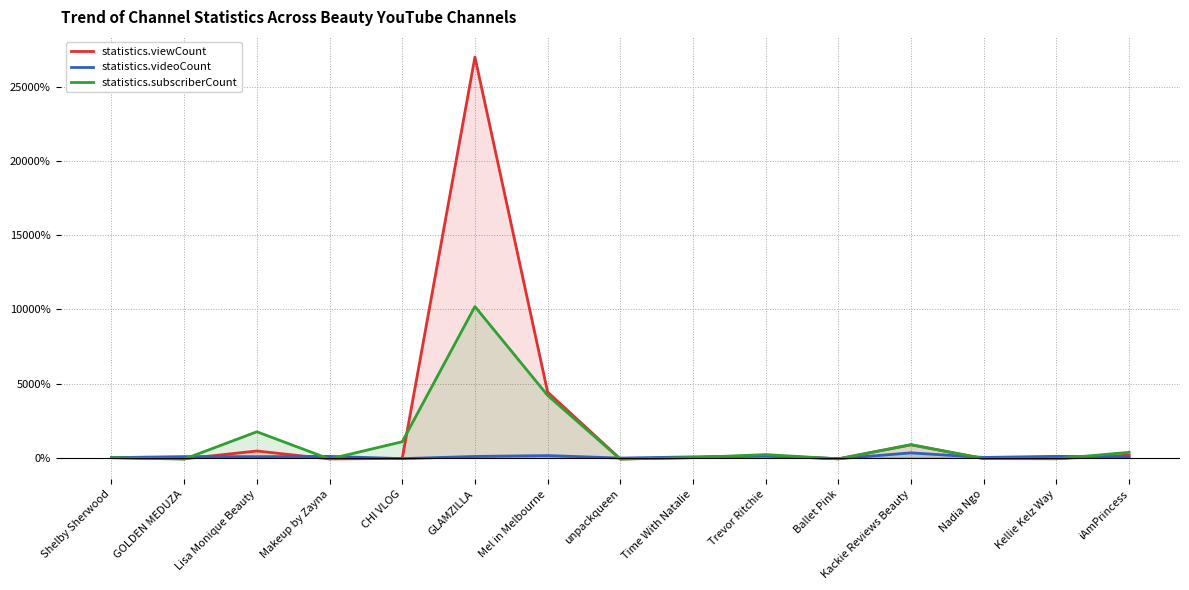

What is the minimum value for statistics.videoCount?

-69.1